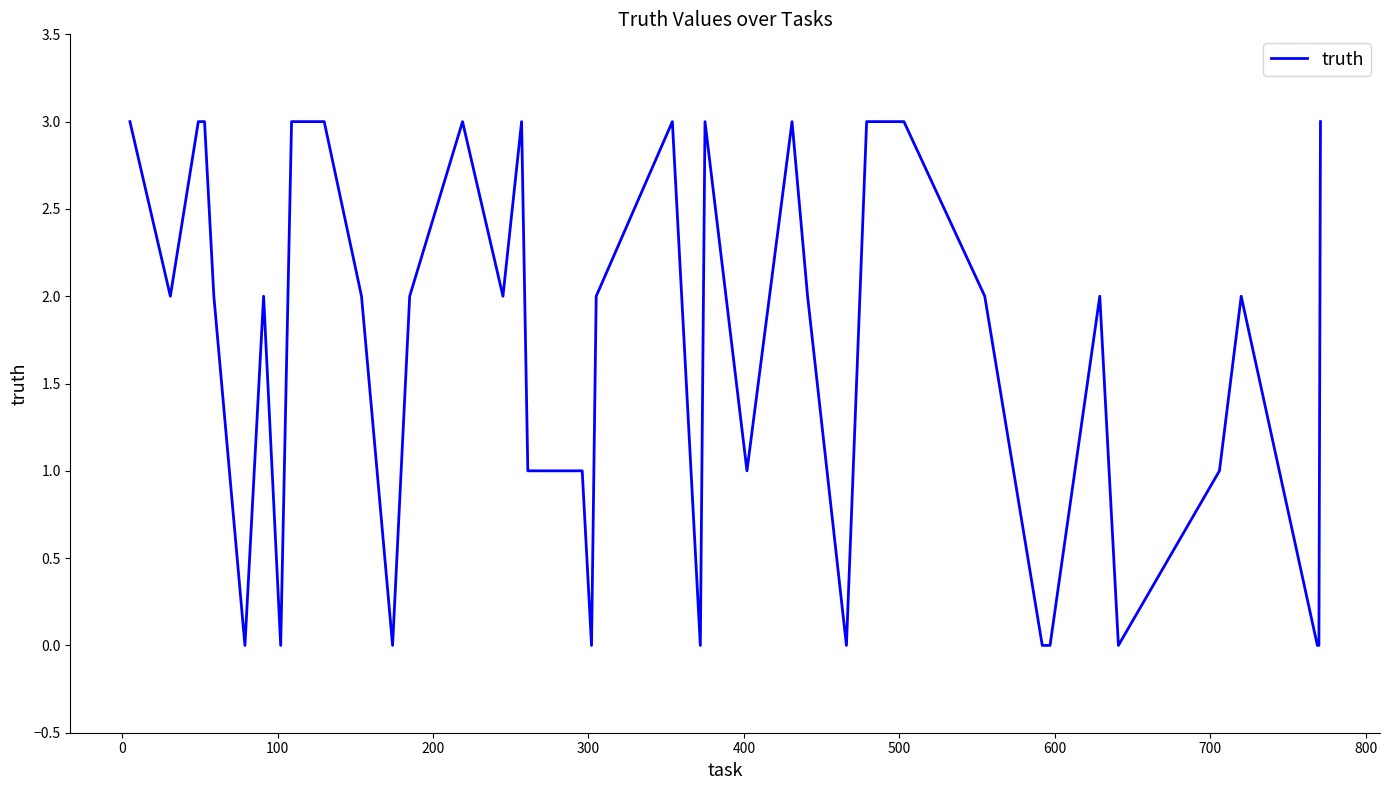

What is the maximum value shown in the chart?

3